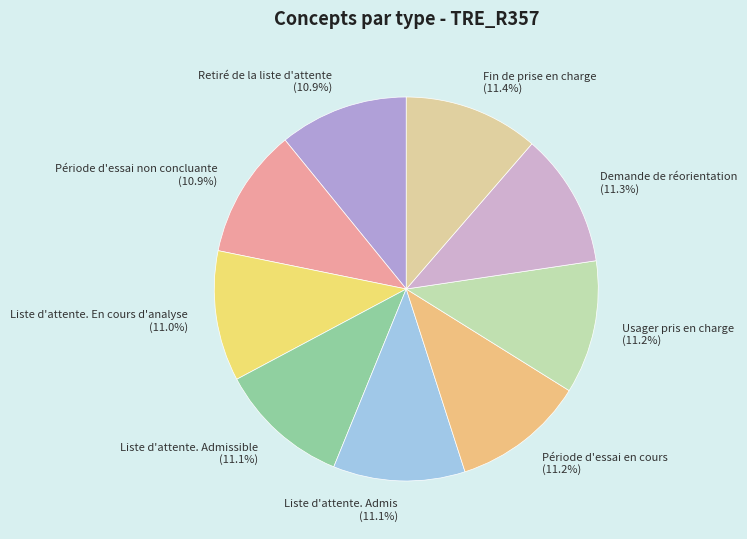

What is the ratio of the value at Liste d'attente. Admis to the value at Retiré de la liste d'attente?

1.0